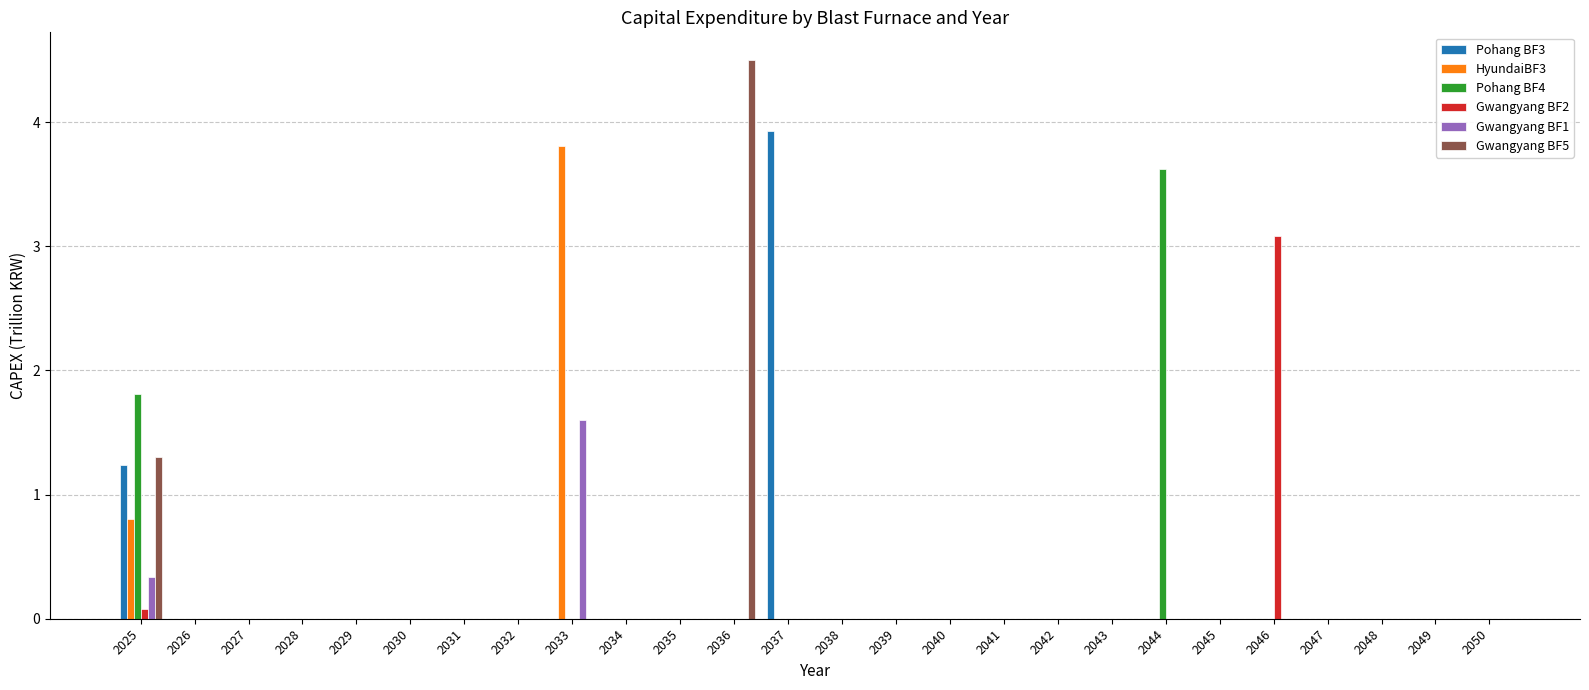

How many groups of bars are there?

26